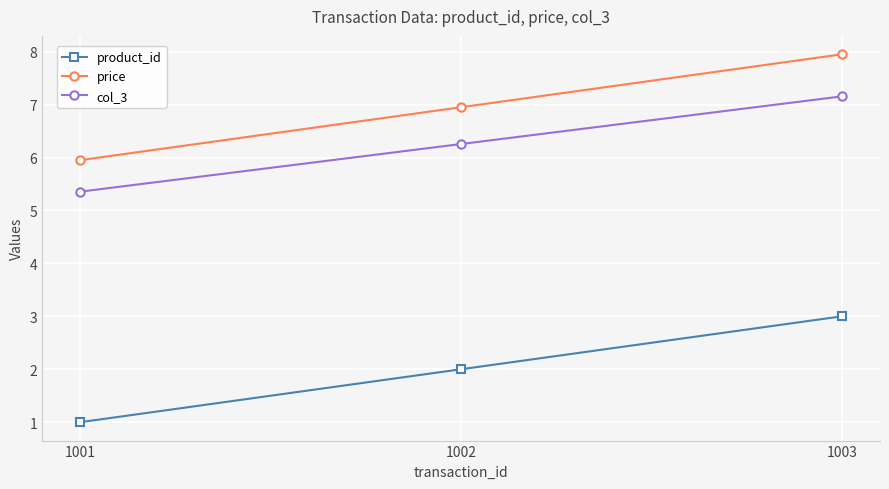

How many values in the col_3 series are below 6?

1